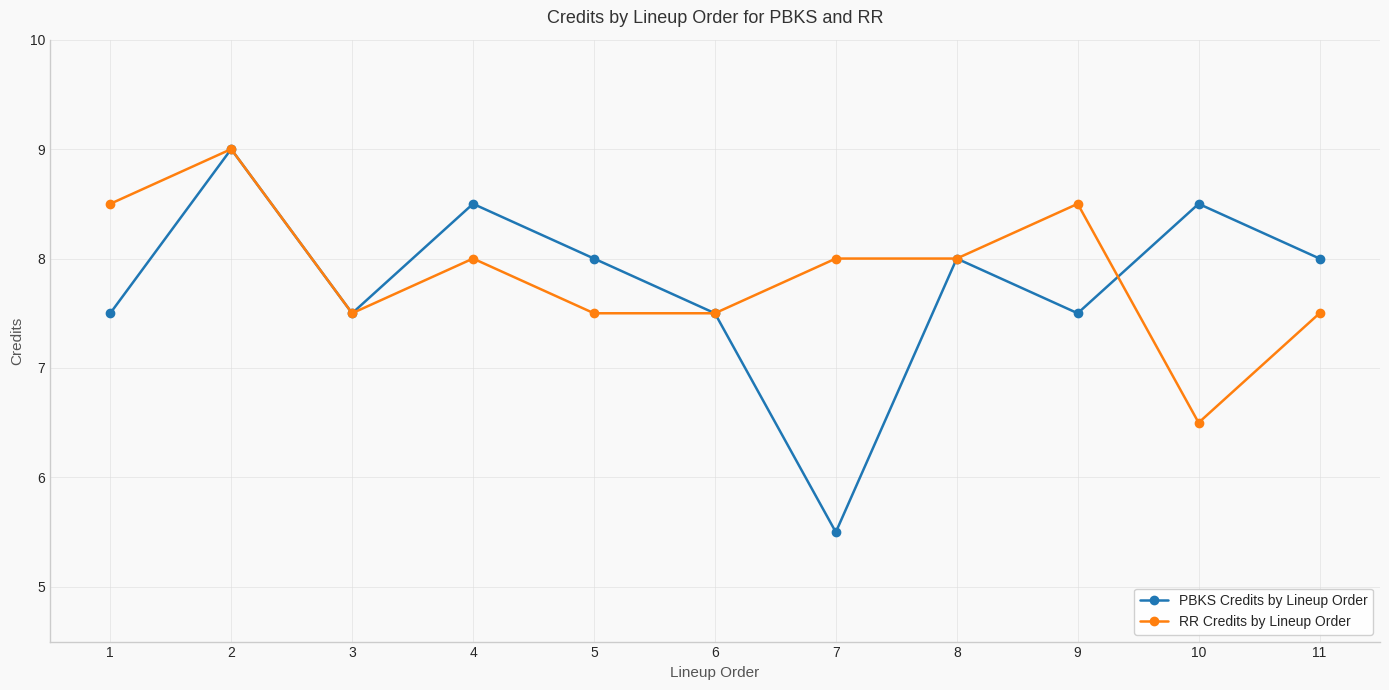

Reading left to right, extract all data points from this chart.

PBKS Credits by Lineup Order: 7.5	9.0	7.5	8.5	8.0	7.5	5.5	8.0	7.5	8.5	8.0
RR Credits by Lineup Order: 8.5	9.0	7.5	8.0	7.5	7.5	8.0	8.0	8.5	6.5	7.5